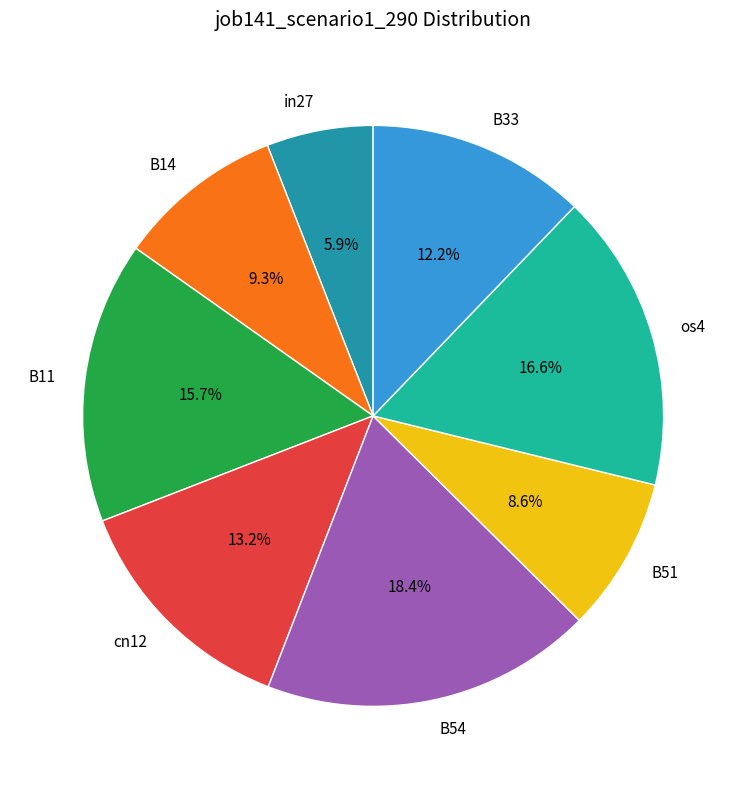

Is there any slice that represents more than half of the pie?

No